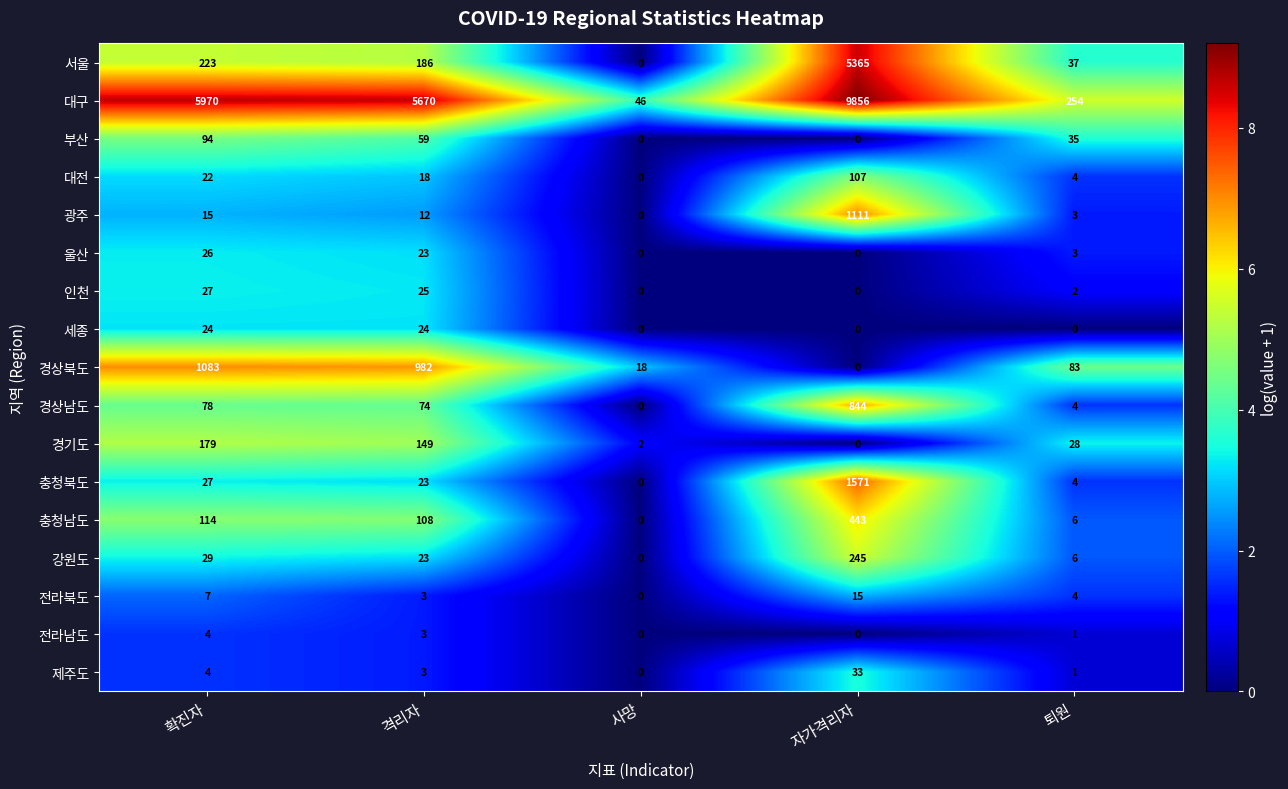

What is the total value across all series at 격리자?

7385